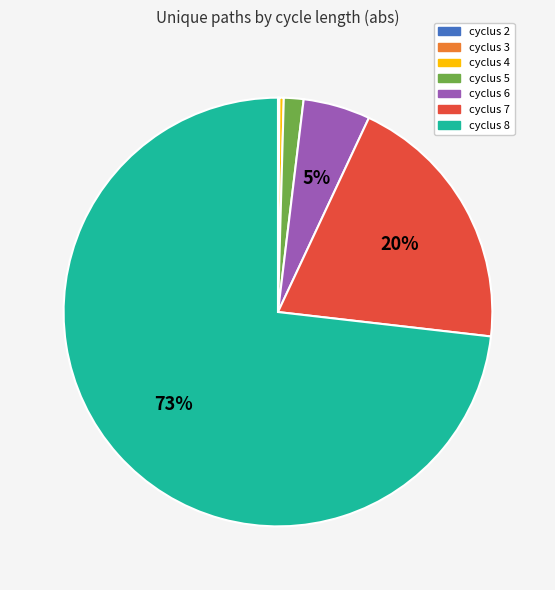

To the nearest percent, what is the average slice percentage?

14%